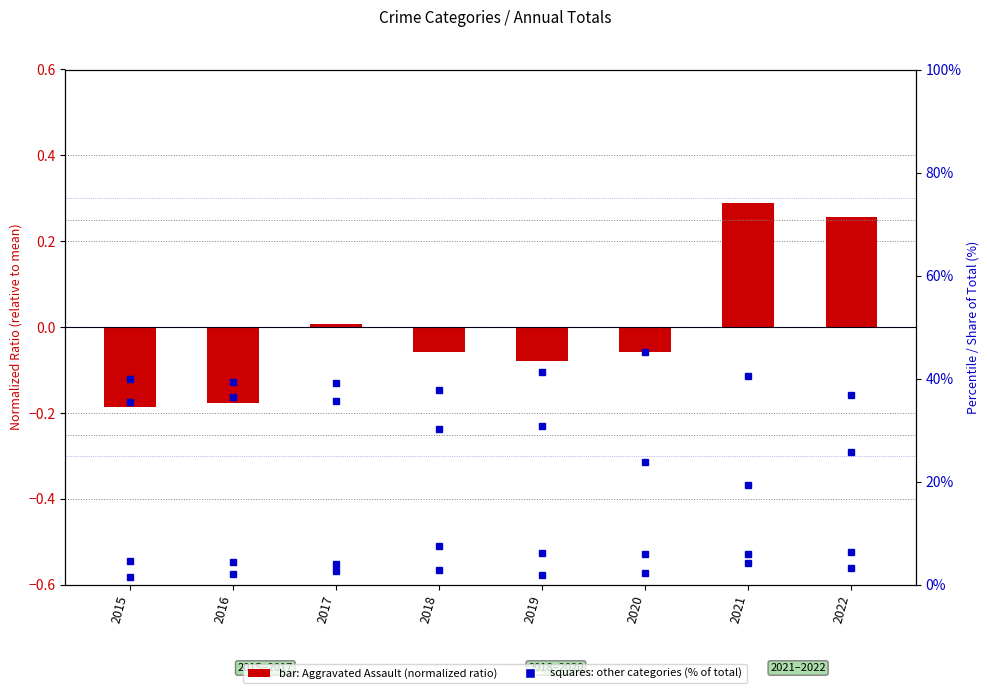

What is the approximate value of Robbery at 2020?

23.8